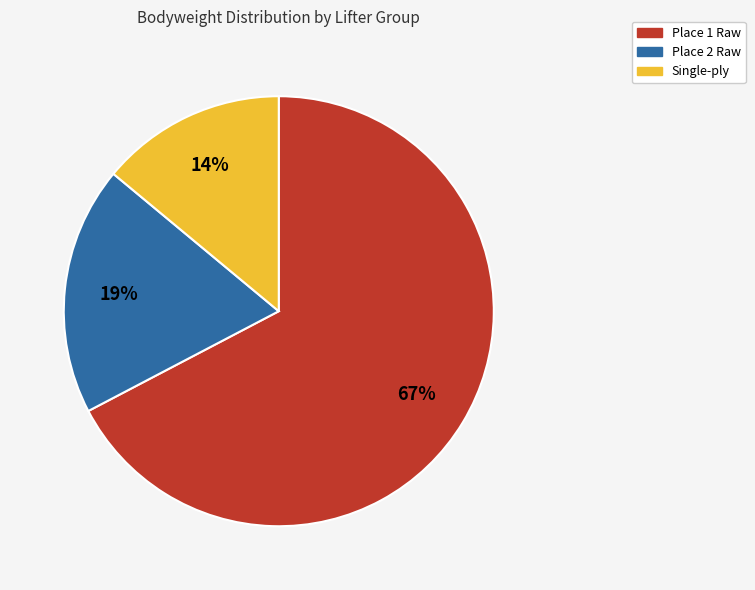

Which slice is the smallest?

Single-ply